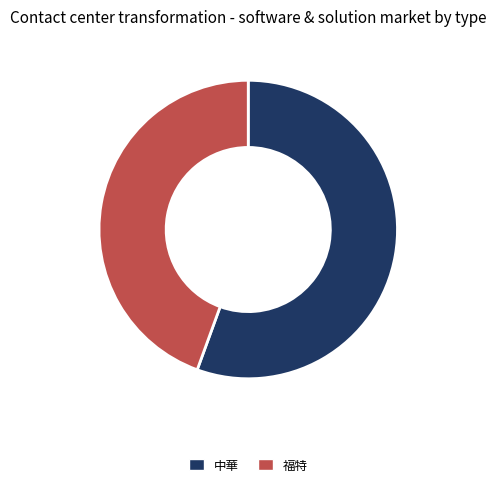

What is the largest slice in the pie chart?

中華